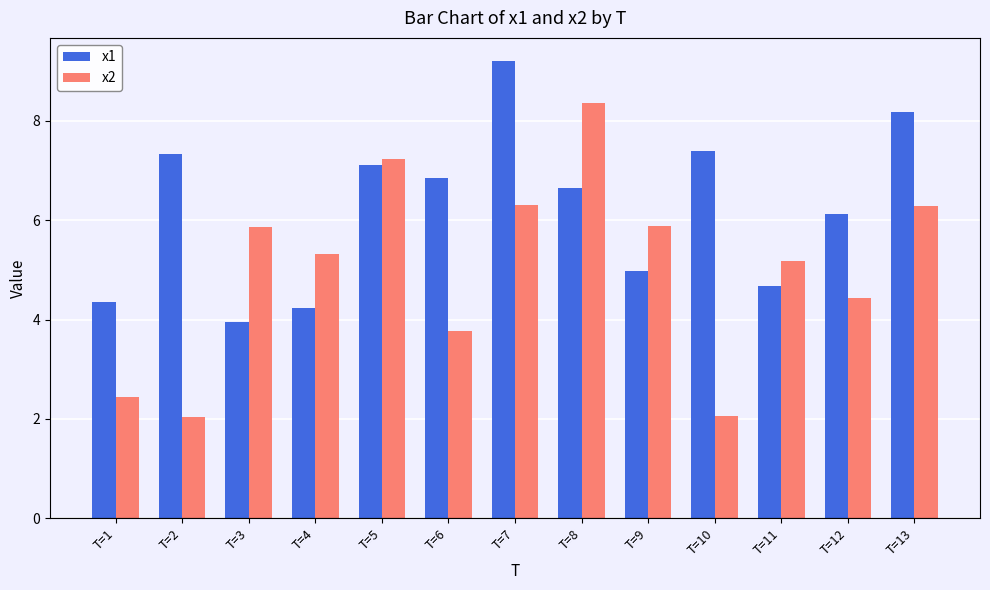

What is the spread (max minus min) of values at T=2?

5.3